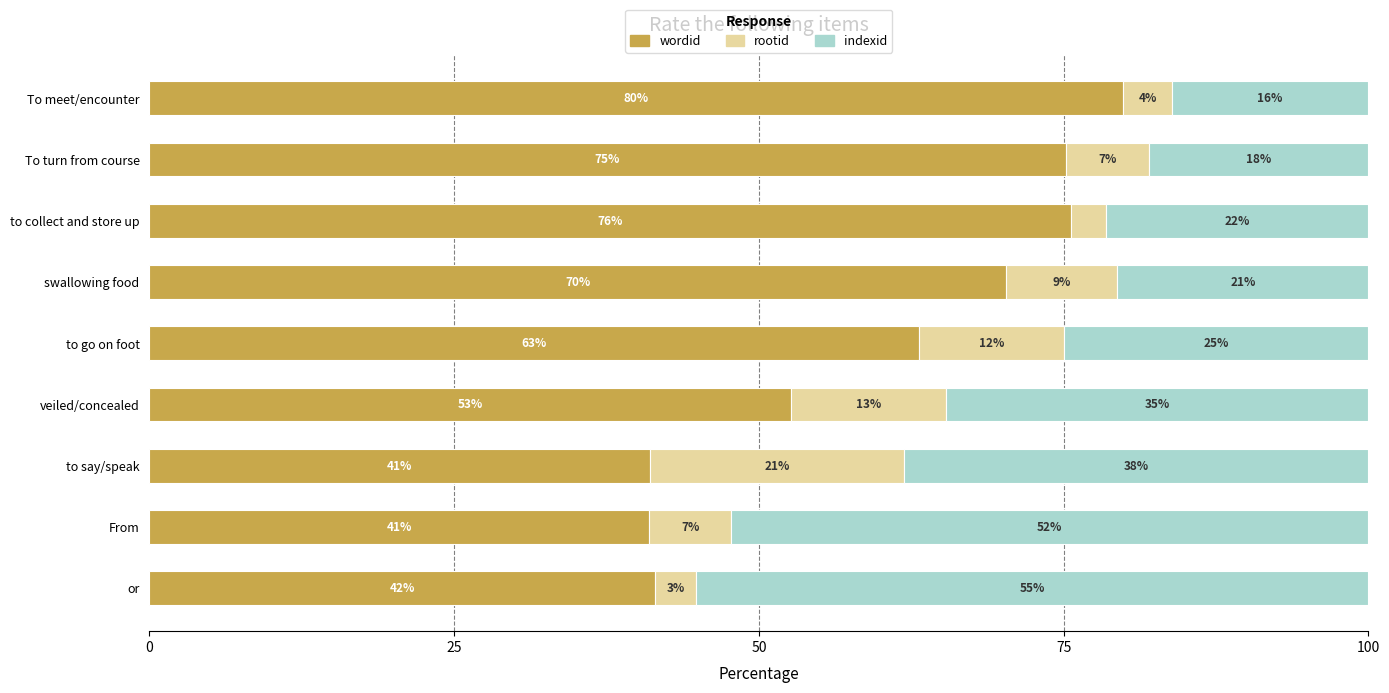

What are all the series names shown in the legend?

wordid, rootid, indexid